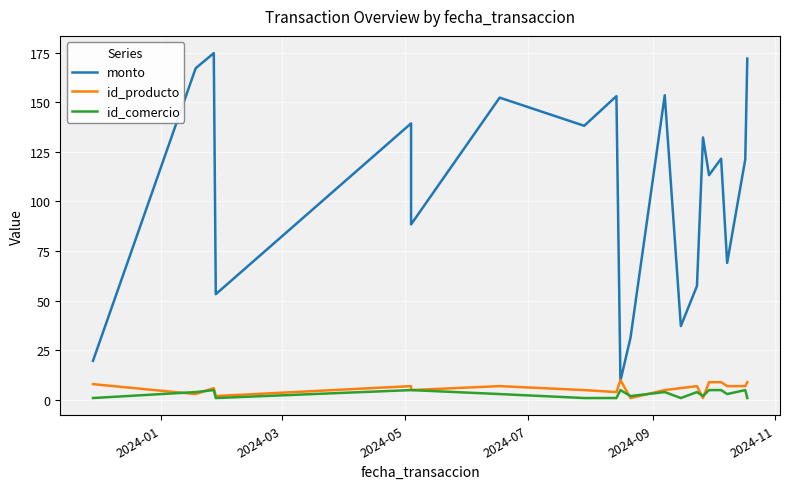

Which series has the largest range (max minus min)?

monto